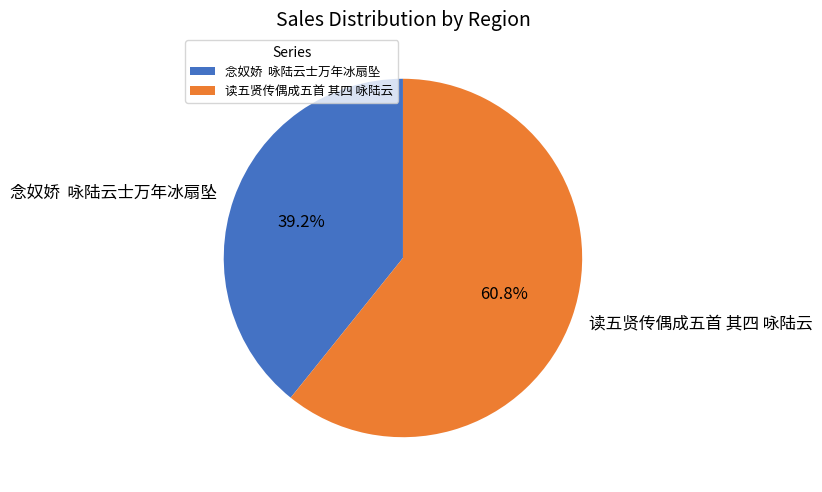

Which slice is the smallest?

念奴娇 咏陆云士万年冰扇坠